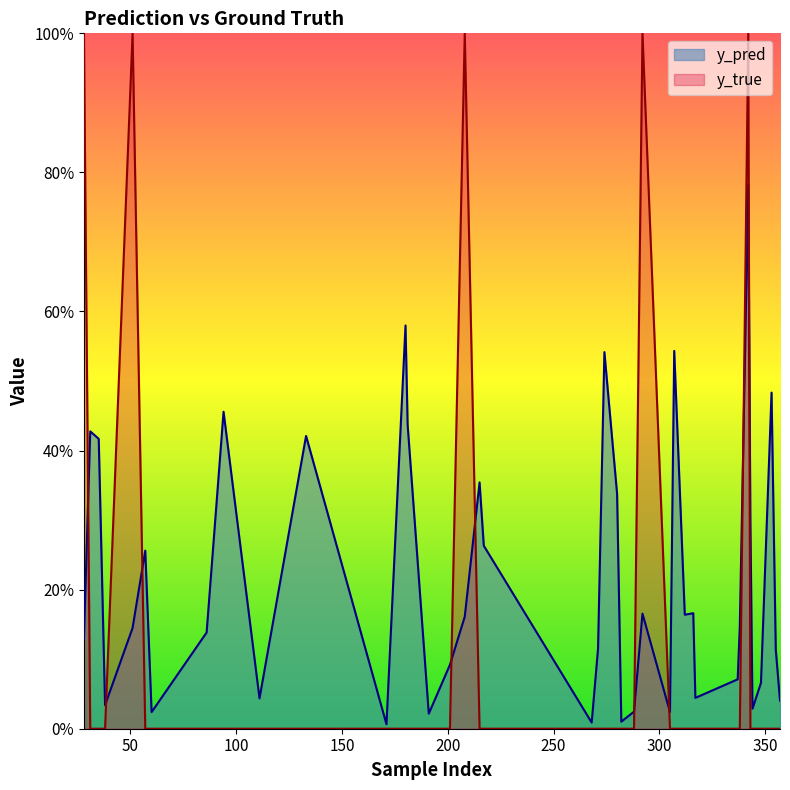

What are all the series names shown in the legend?

y_pred, y_true